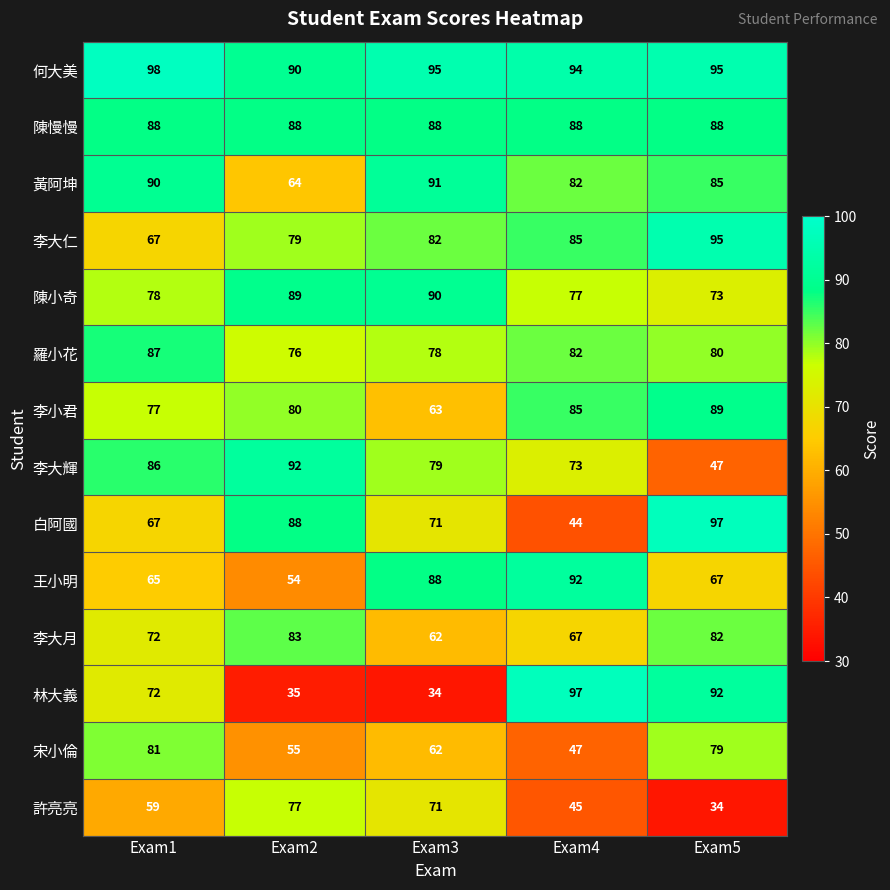

Read the 李大仁 value at Exam5, to the nearest 10.

100